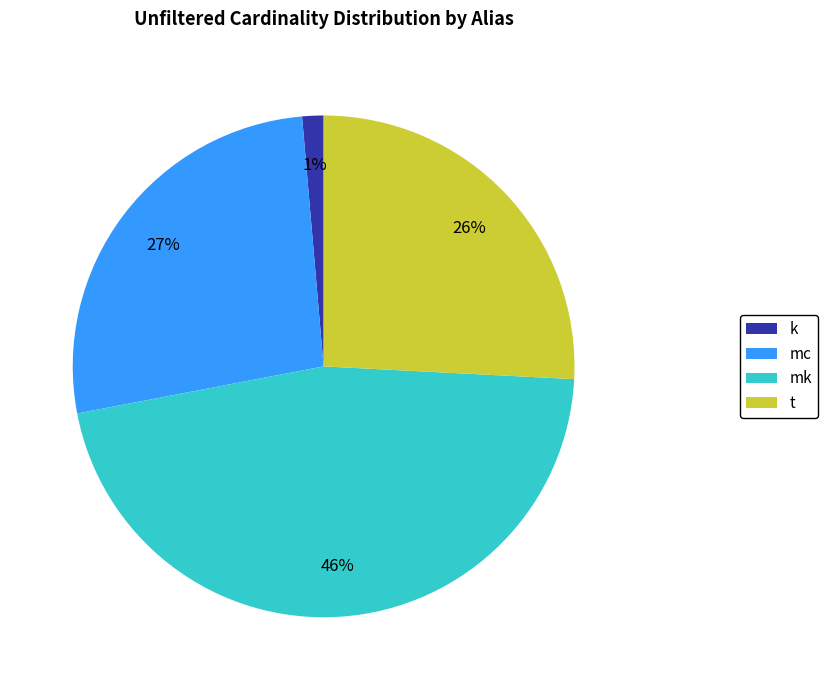

True or false: mk accounts for 38% of the total.

False